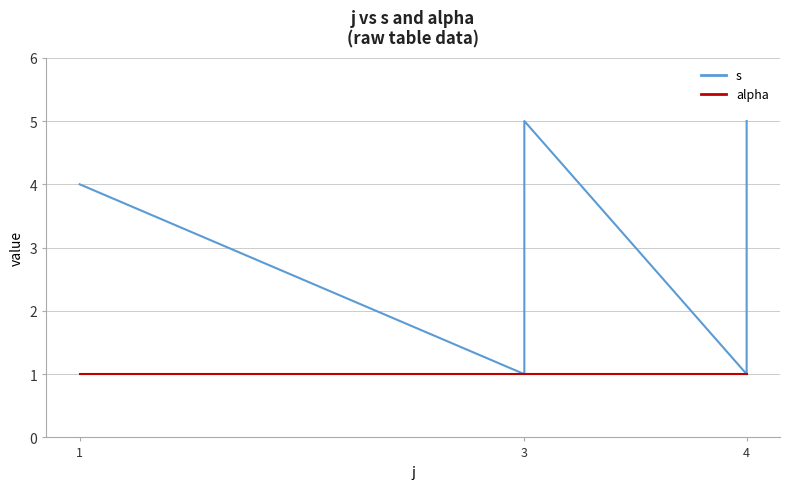

True or false: s and alpha intersect in this chart.

False